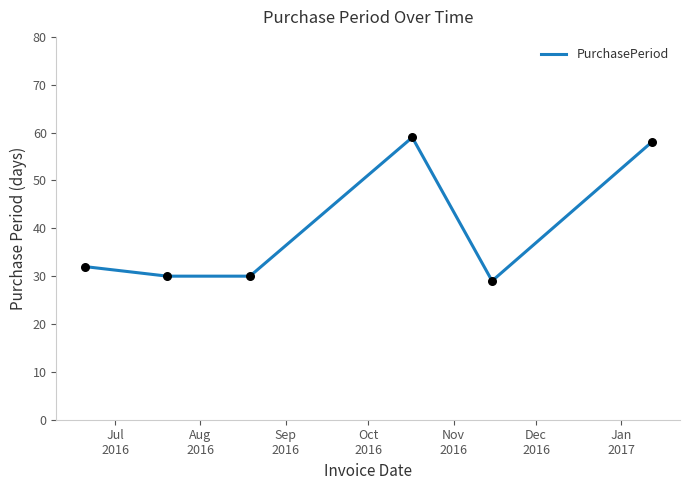

What is the minimum value shown in the chart?

29